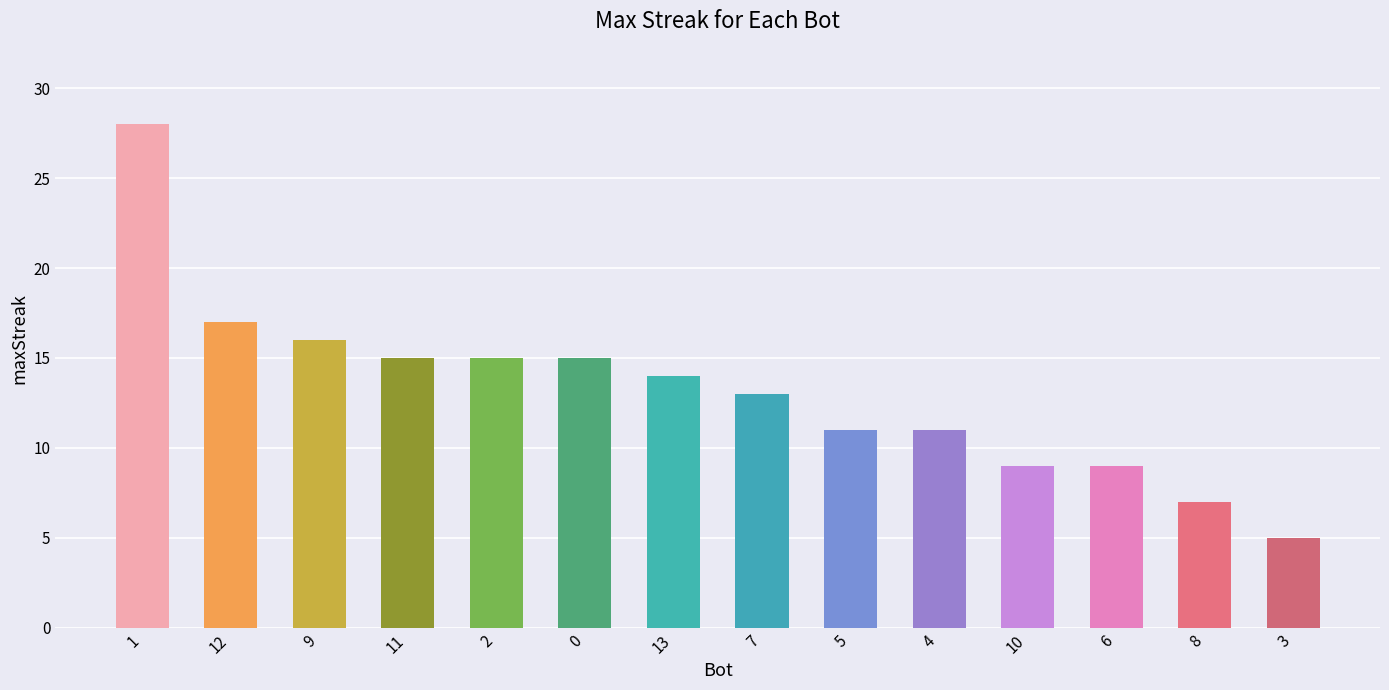

Which category has the lowest value across all series?

3